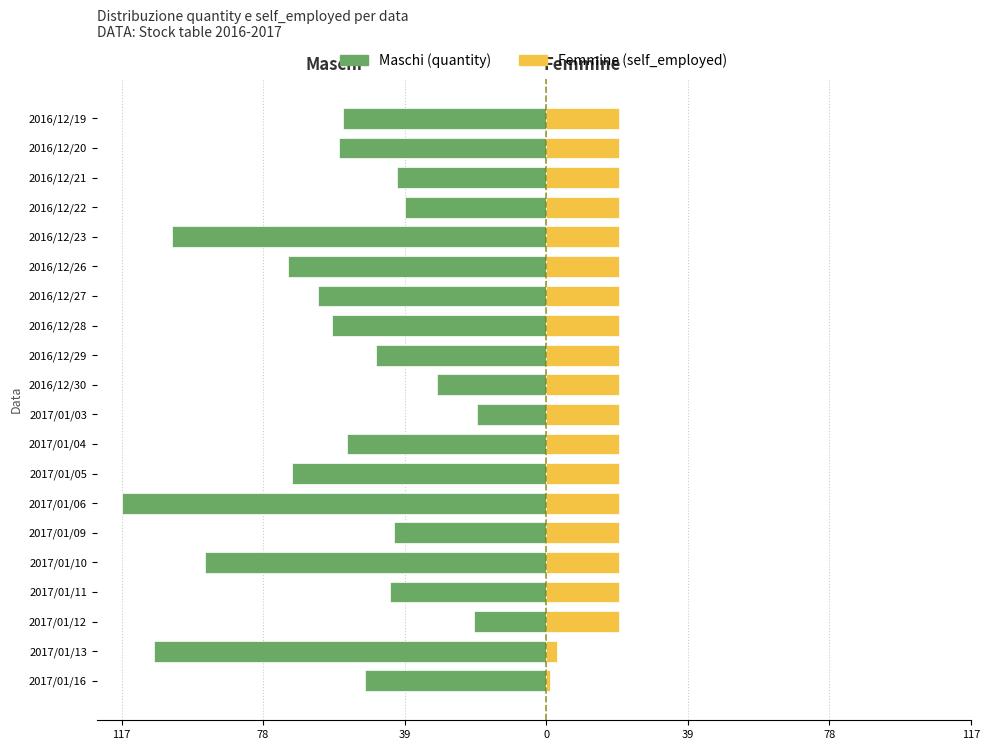

Reading right to left, list all the values displayed in this chart.

Maschi (quantity): -56	-57	-41	-39	-103	-71	-63	-59	-47	-30	-19	-55	-70	-117	-42	-94	-43	-20	-108	-50
Femmine (self_employed): 20	20	20	20	20	20	20	20	20	20	20	20	20	20	20	20	20	20	3	1